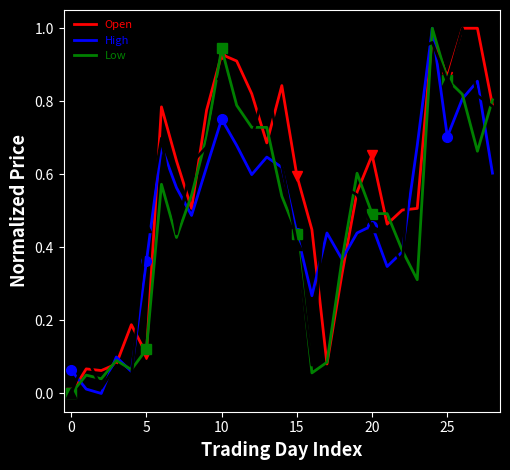

Which series has the largest range (max minus min)?

Open